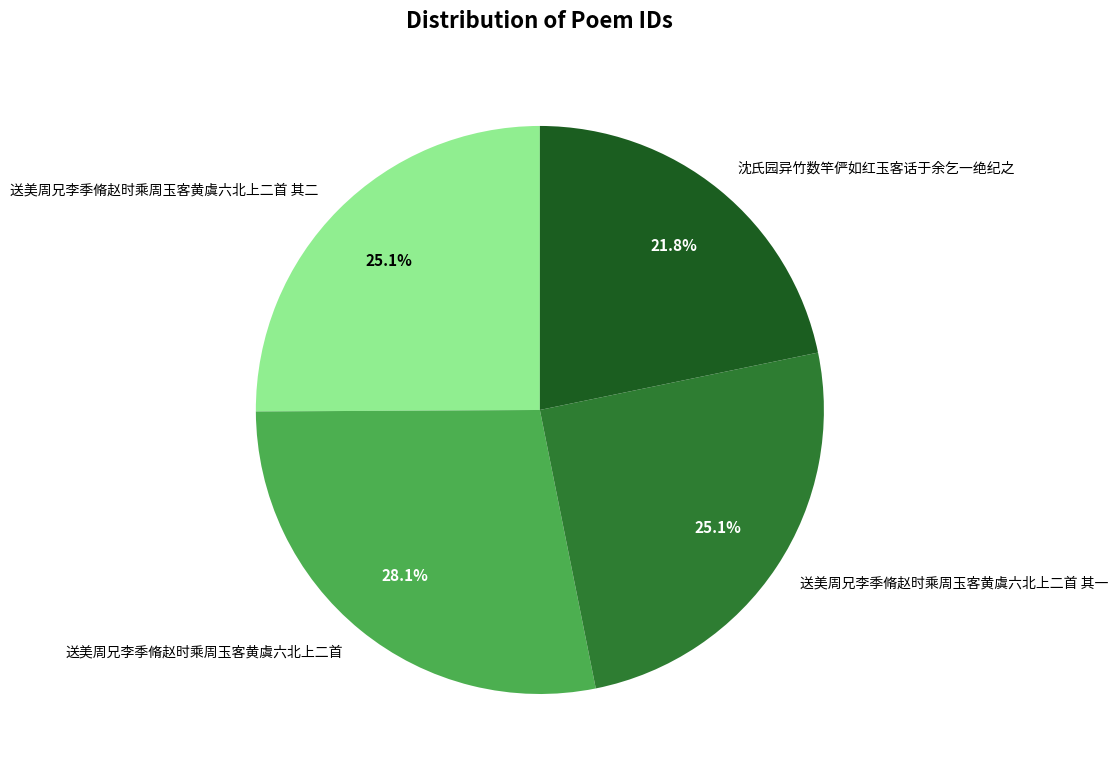

Which slice is the largest?

送美周兄李季脩赵时乘周玉客黄虞六北上二首